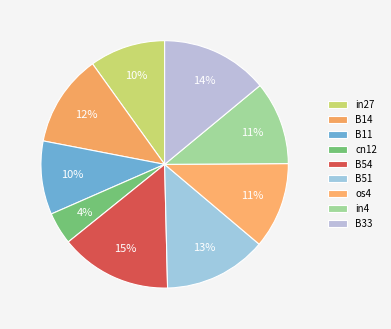

Which slice is the largest?

B54